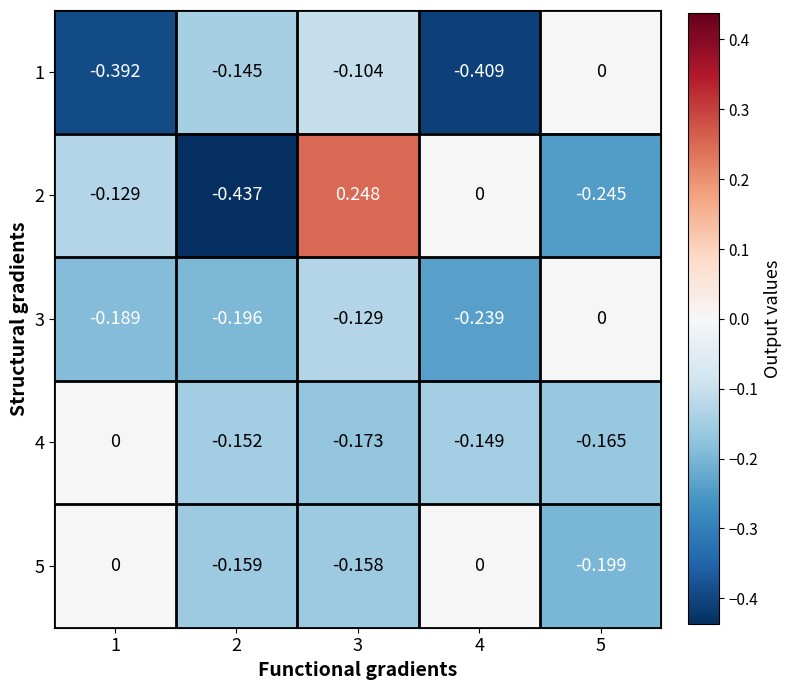

Is the value of 1 at 5 greater than the value of 2 at 1?

Yes